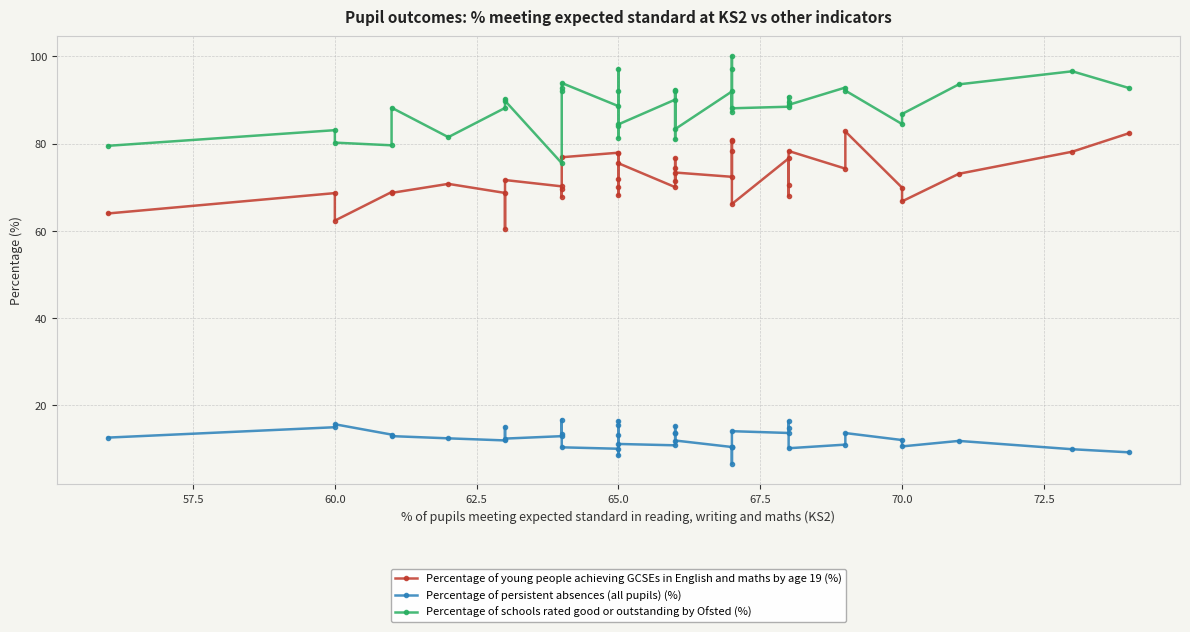

The Percentage of schools rated good or outstanding by Ofsted (%) series shows 80.2 at 60.0. True or false?

True